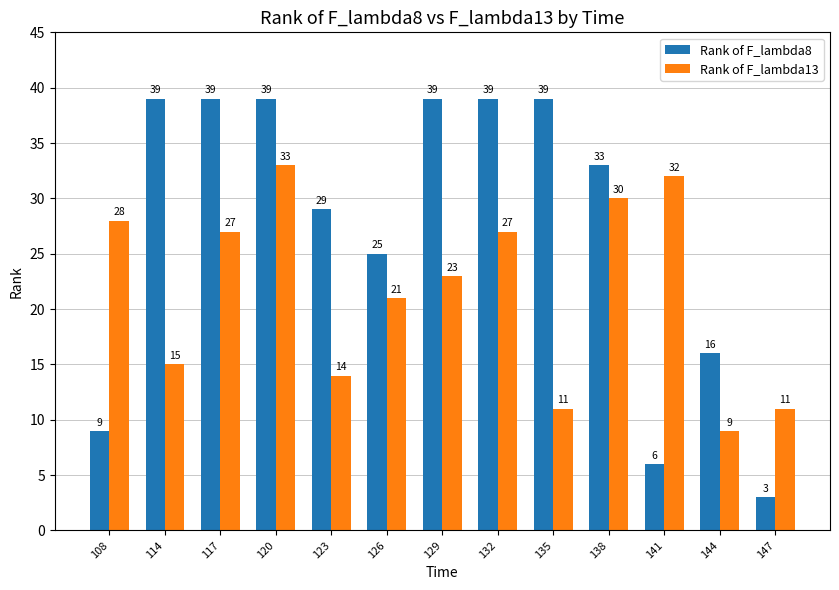

What is the average value of the Rank of F_lambda8 series?

27